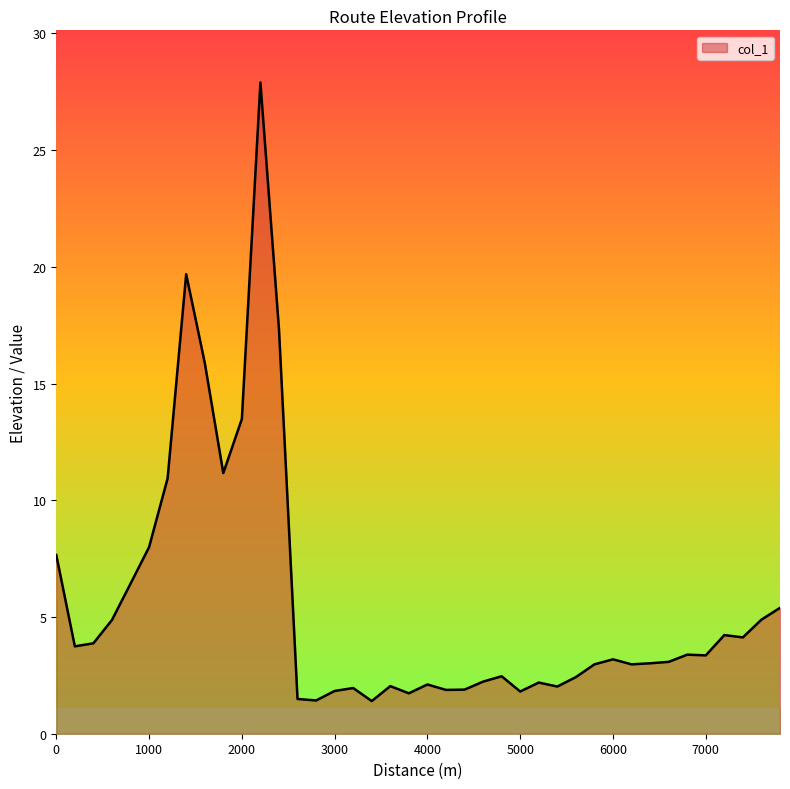

What is the minimum value shown in the chart?

1.4